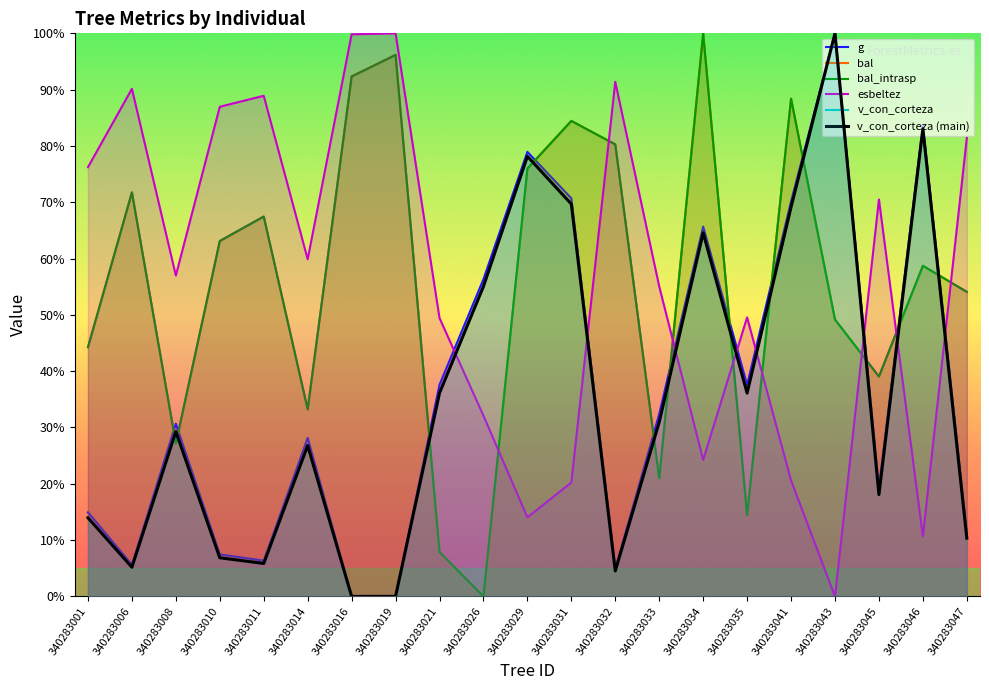

Which series ends up on top after the final intersection of v_con_corteza (main) and g?

g